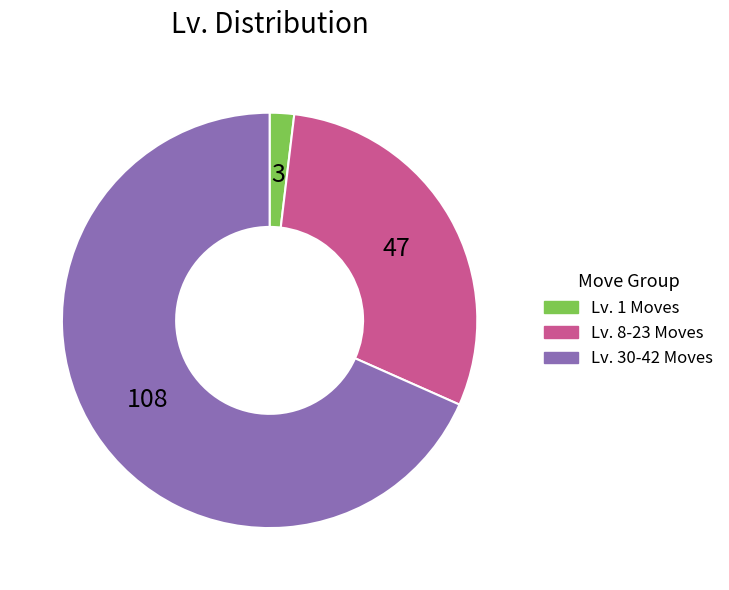

Does any single category account for the majority?

Yes